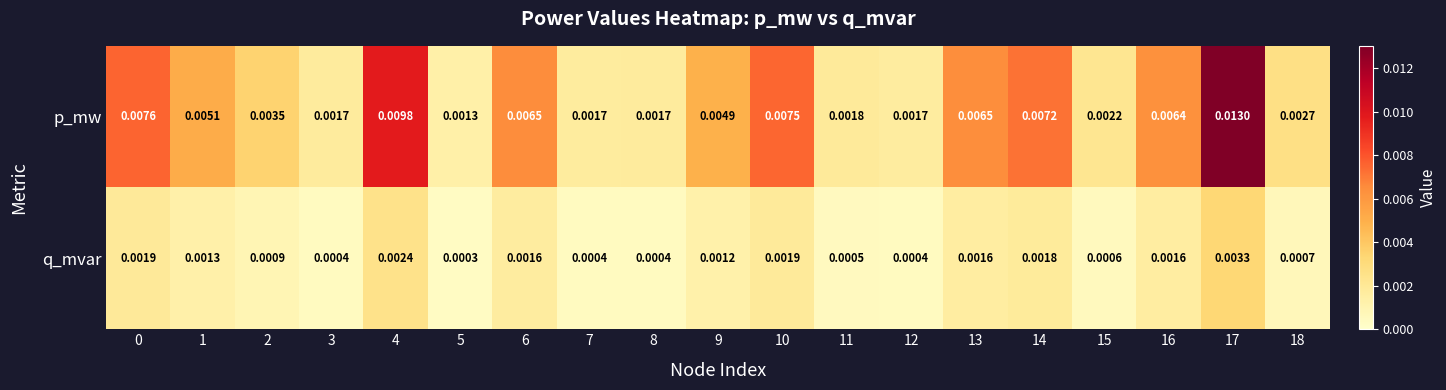

At 0, list the series in order from smallest to largest.

q_mvar, p_mw